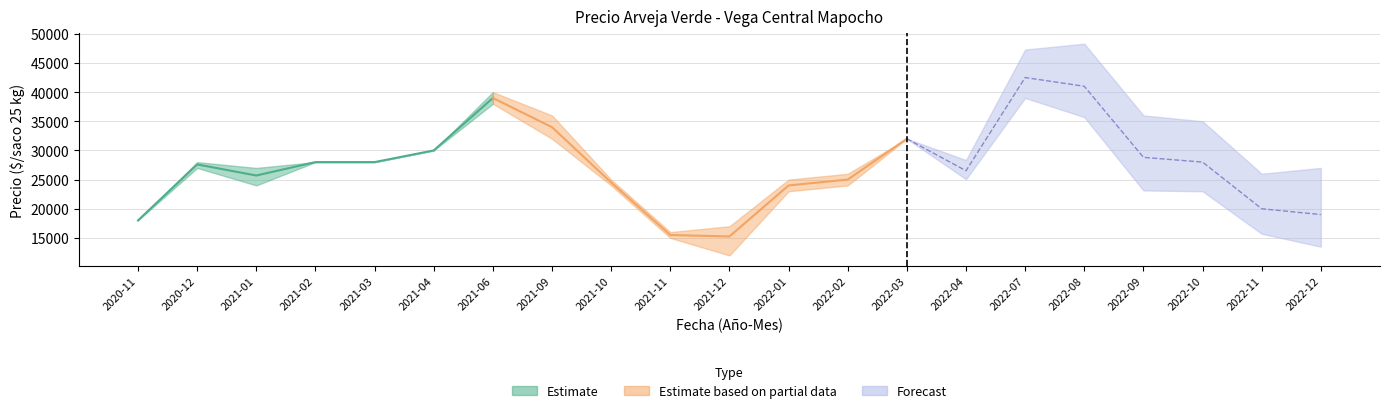

True or false: Precio promedio ponderado and Precio minimo cross at least once.

False